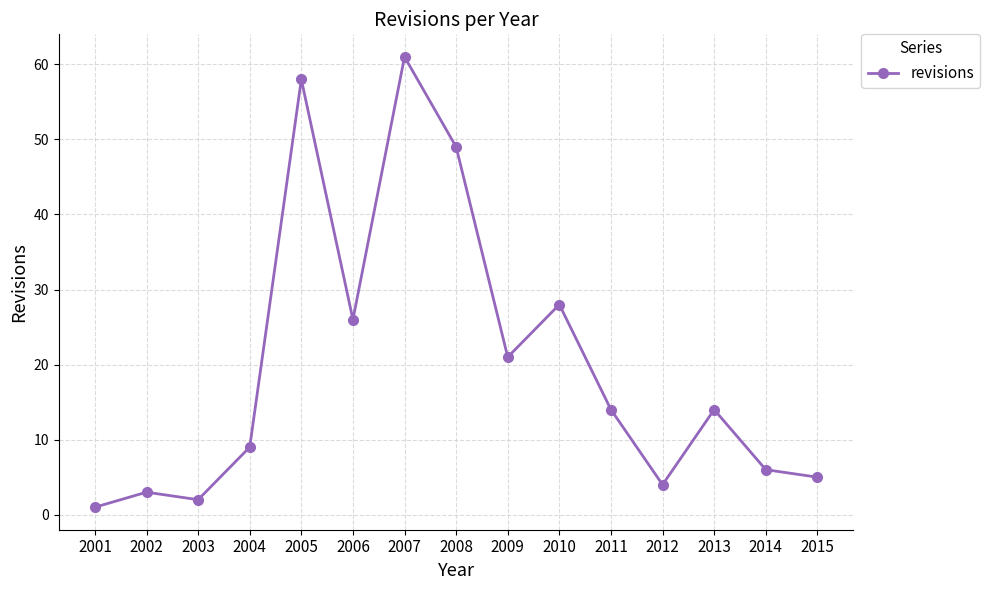

What is the smallest value displayed?

1